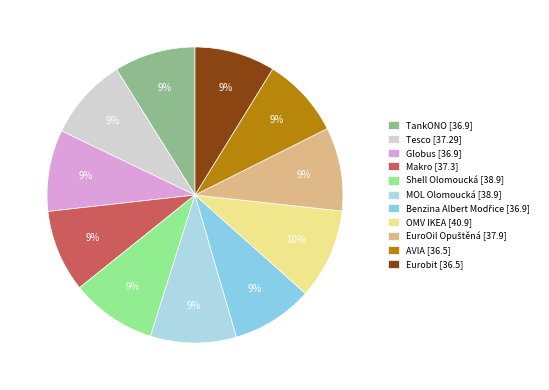

Is Shell Olomoucká the majority of the pie?

No